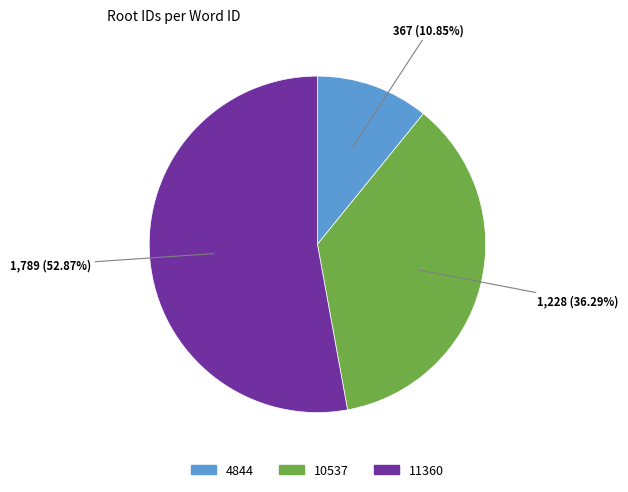

What percentage is the 10537 slice, to the nearest percent?

36%